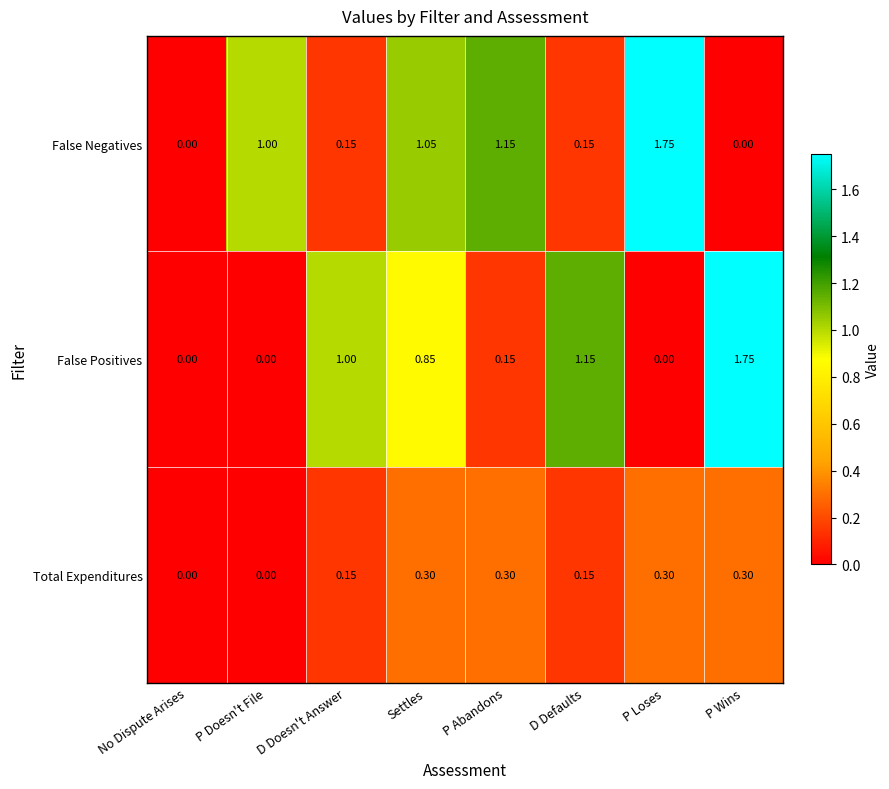

Between P Abandons and P Wins, which series saw the biggest shift?

False Positives